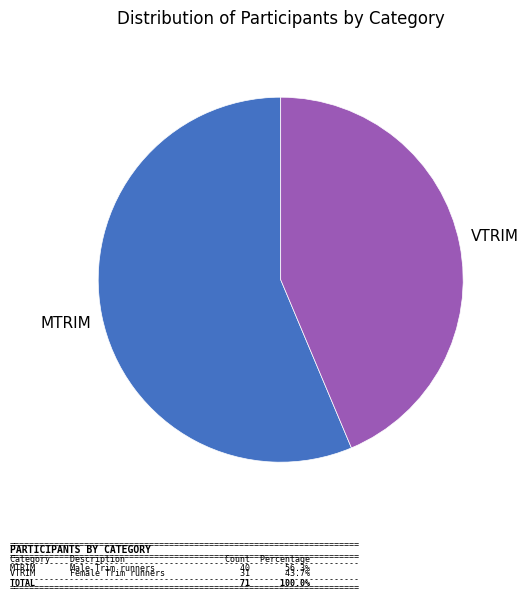

Is there a majority slice in this chart?

Yes